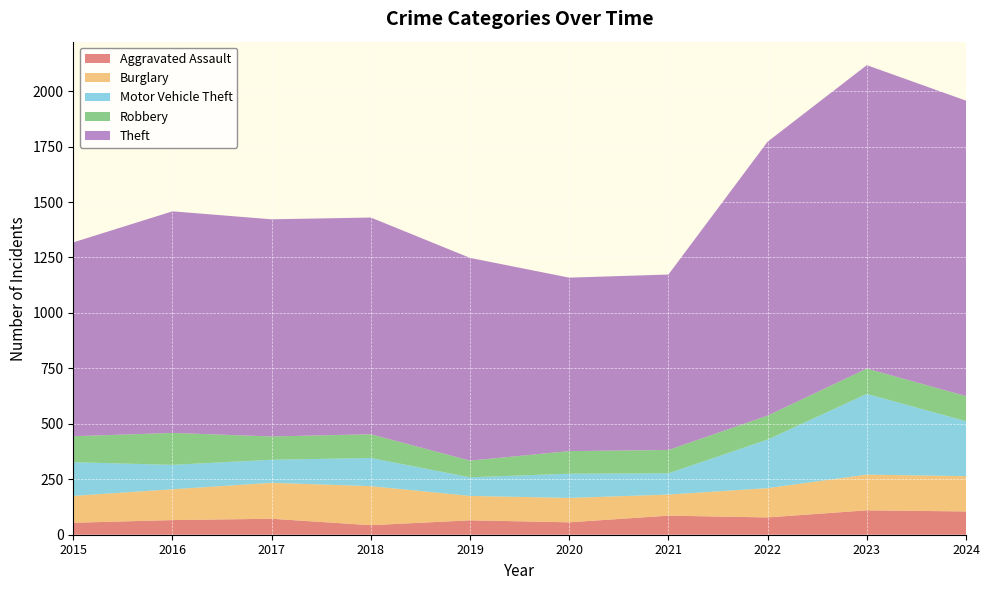

Reading left to right, list all the values displayed in this chart.

Aggravated Assault: 2015=54	2016=66	2017=72	2018=43	2019=65	2020=56	2021=86	2022=78	2023=110	2024=105
Burglary: 2015=121	2016=139	2017=162	2018=176	2019=110	2020=110	2021=95	2022=132	2023=161	2024=159
Motor Vehicle Theft: 2015=152	2016=110	2017=104	2018=127	2019=84	2020=109	2021=96	2022=219	2023=364	2024=248
Robbery: 2015=117	2016=144	2017=105	2018=107	2019=75	2020=102	2021=105	2022=108	2023=114	2024=113
Theft: 2015=874	2016=999	2017=979	2018=977	2019=914	2020=782	2021=791	2022=1235	2023=1368	2024=1332